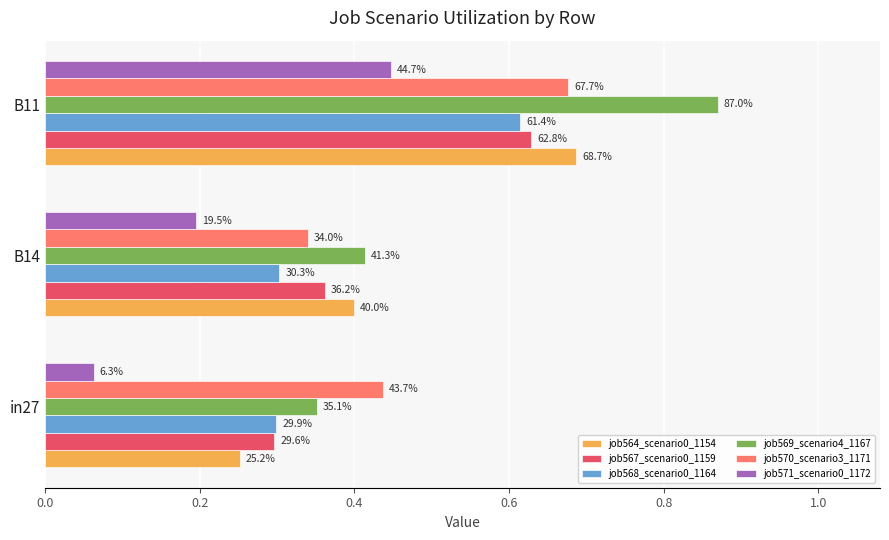

What is the minimum value shown in the chart?

0.1